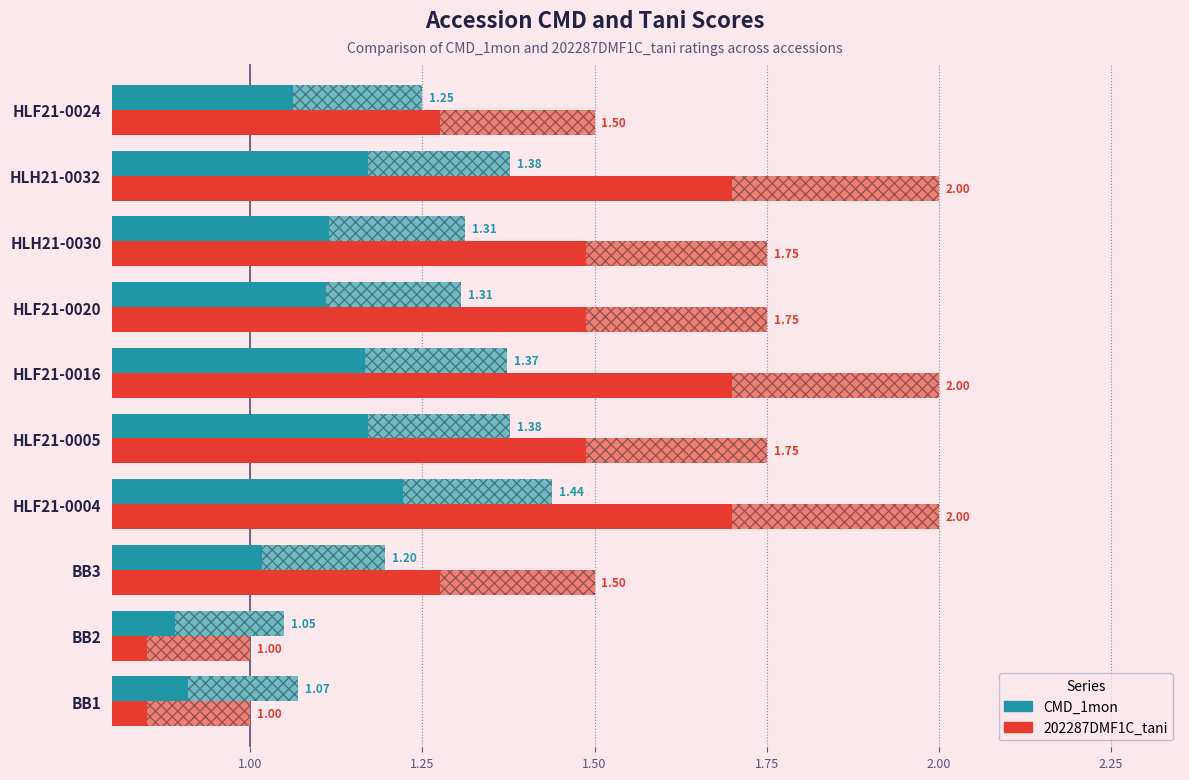

What is the difference between the maximum and minimum values in the CMD_1mon series?

0.4